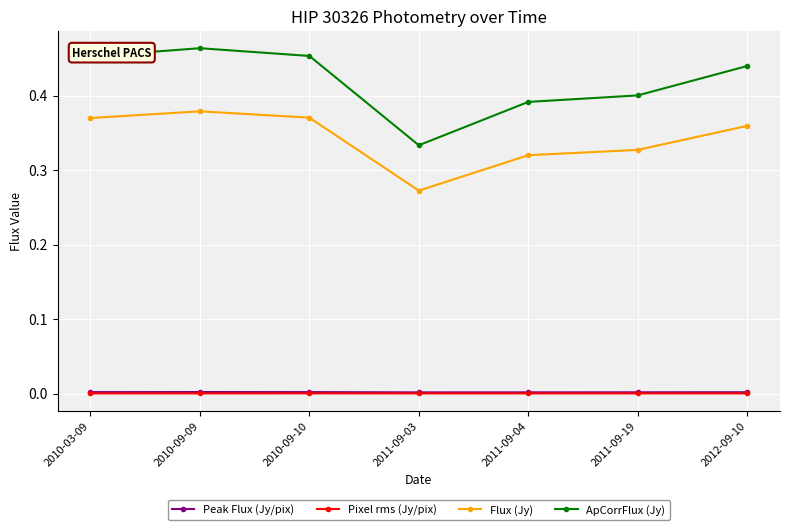

The value of ApCorrFlux (Jy) at 2010-03-09 is 0.2. True or false?

False